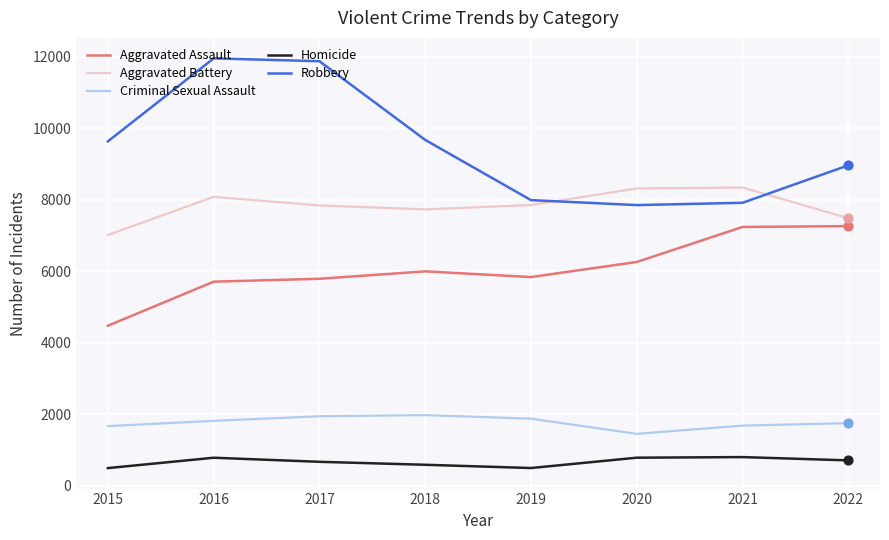

What are all the series names shown in the legend?

Aggravated Assault, Aggravated Battery, Criminal Sexual Assault, Homicide, Robbery